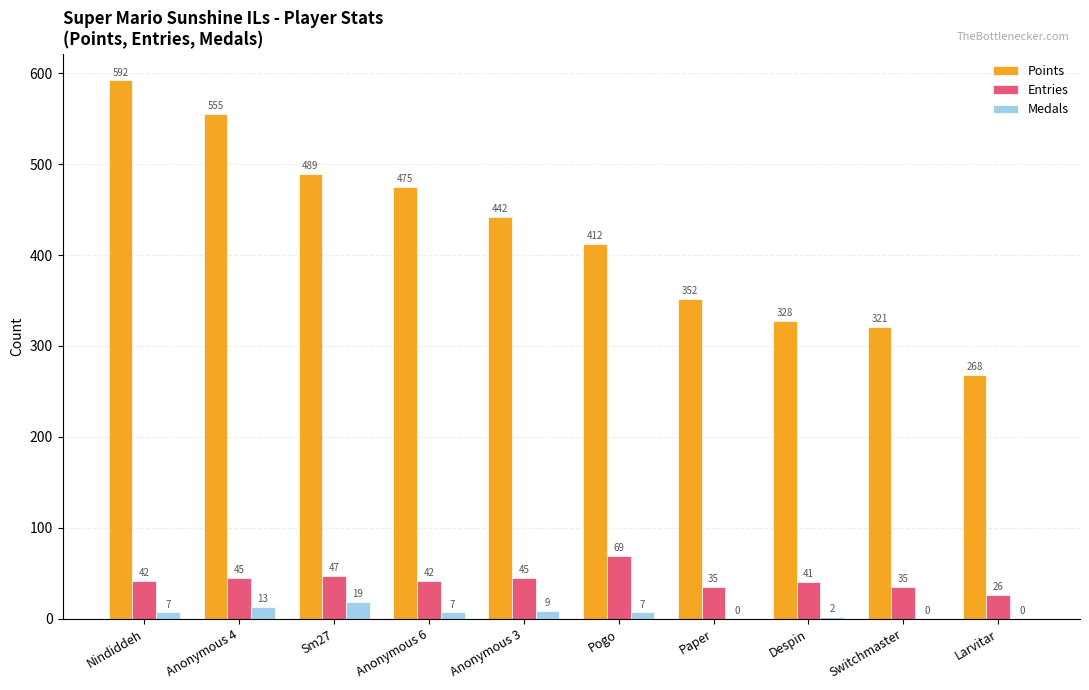

Reading left to right, list all the values displayed in this chart.

Points: 592	555	489	475	442	412	352	328	321	268
Entries: 42	45	47	42	45	69	35	41	35	26
Medals: 7	13	19	7	9	7	0	2	0	0